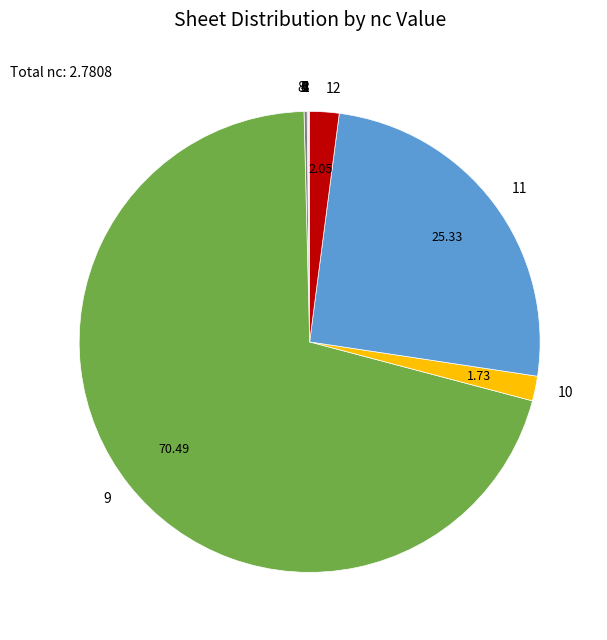

Which category accounts for the majority?

9